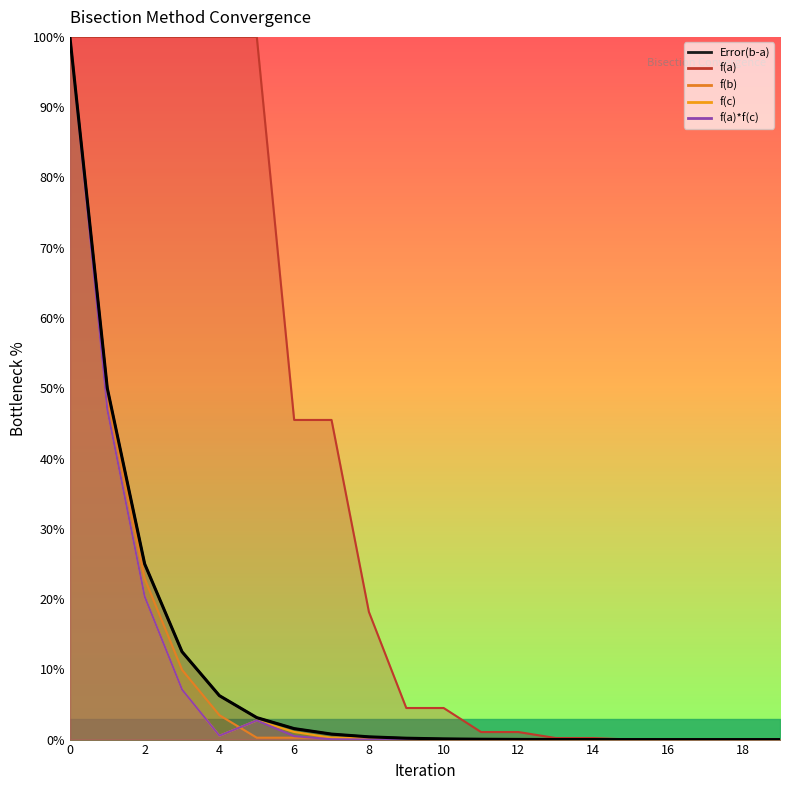

At 14, list the series in order from smallest to largest.

f(c), f(a)*f(c), Error(b-a), f(b), f(a)